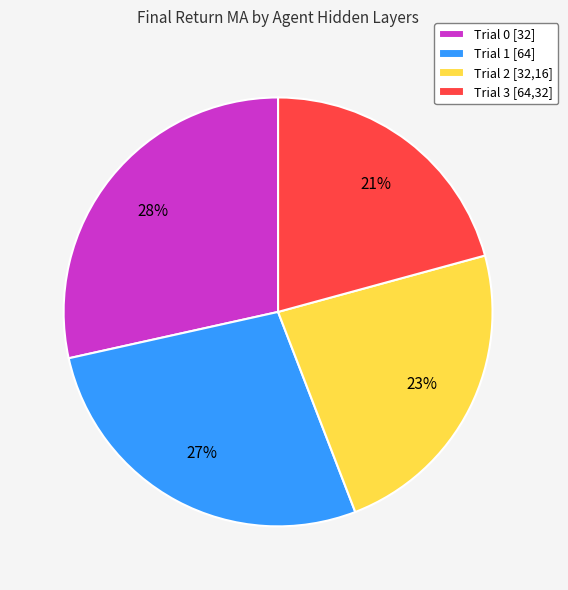

Is it true that Trial 2 [32,16] is 32% of the pie?

False